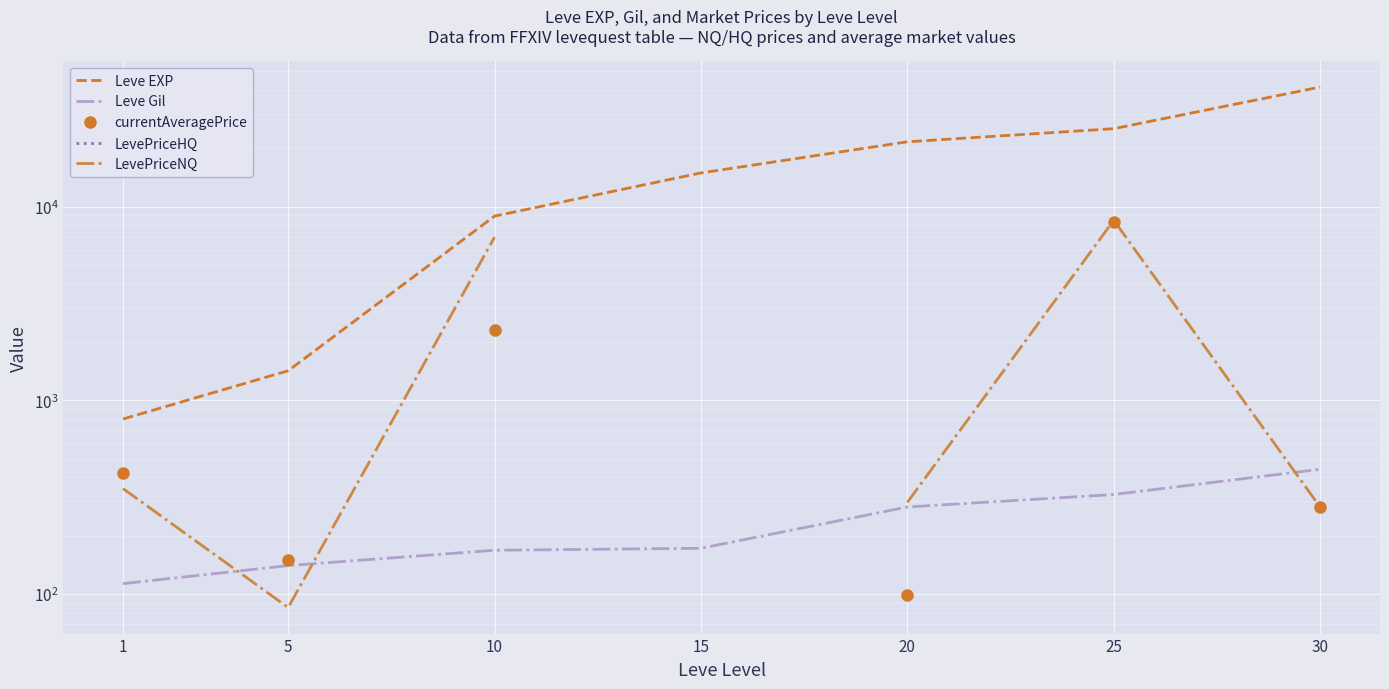

What is the difference between the highest and lowest values at 10?

8762.0